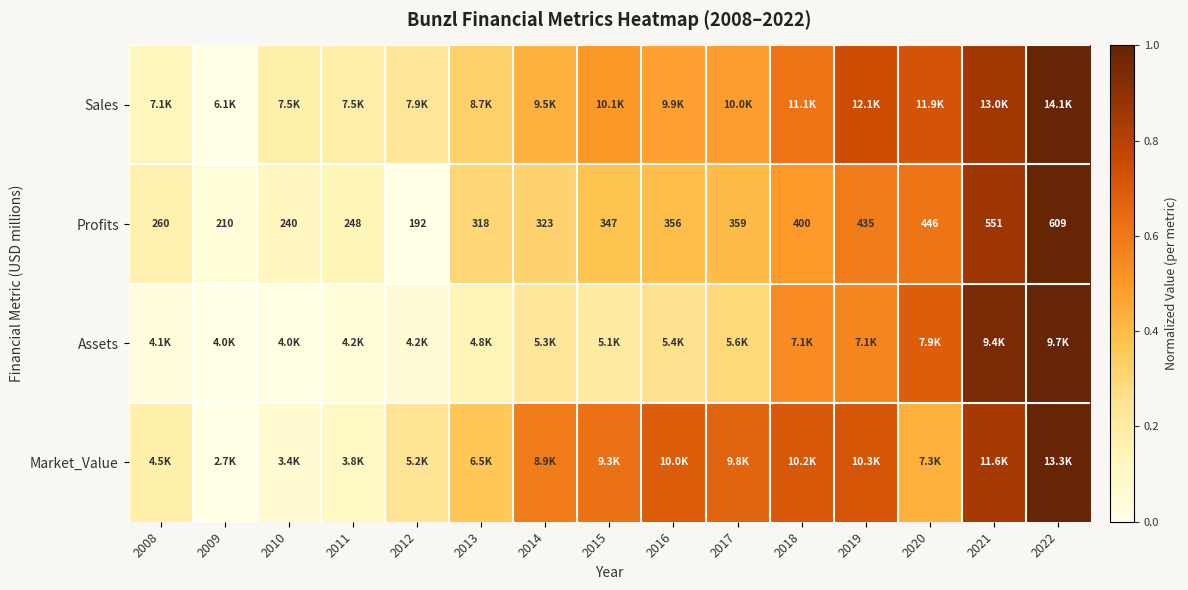

What is the average value of the Sales series?

0.5